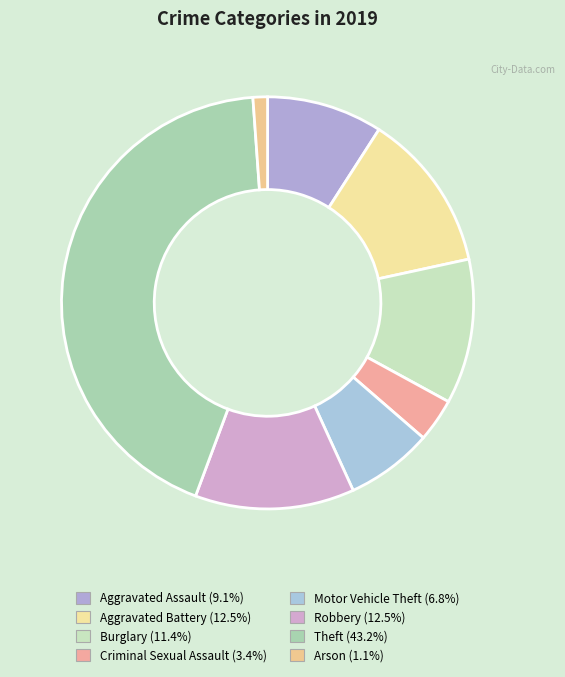

Approximately how many times larger is the value at Arson compared to Motor Vehicle Theft?

0.2